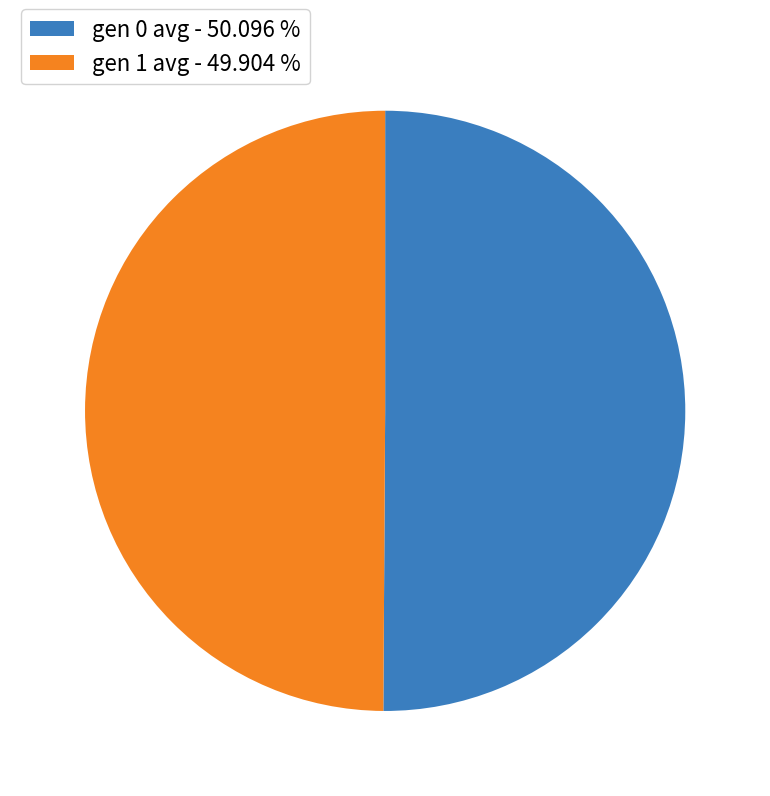

What is the ratio of the value at gen 0 avg - 50.096 % to the value at gen 1 avg - 49.904 %?

1.0